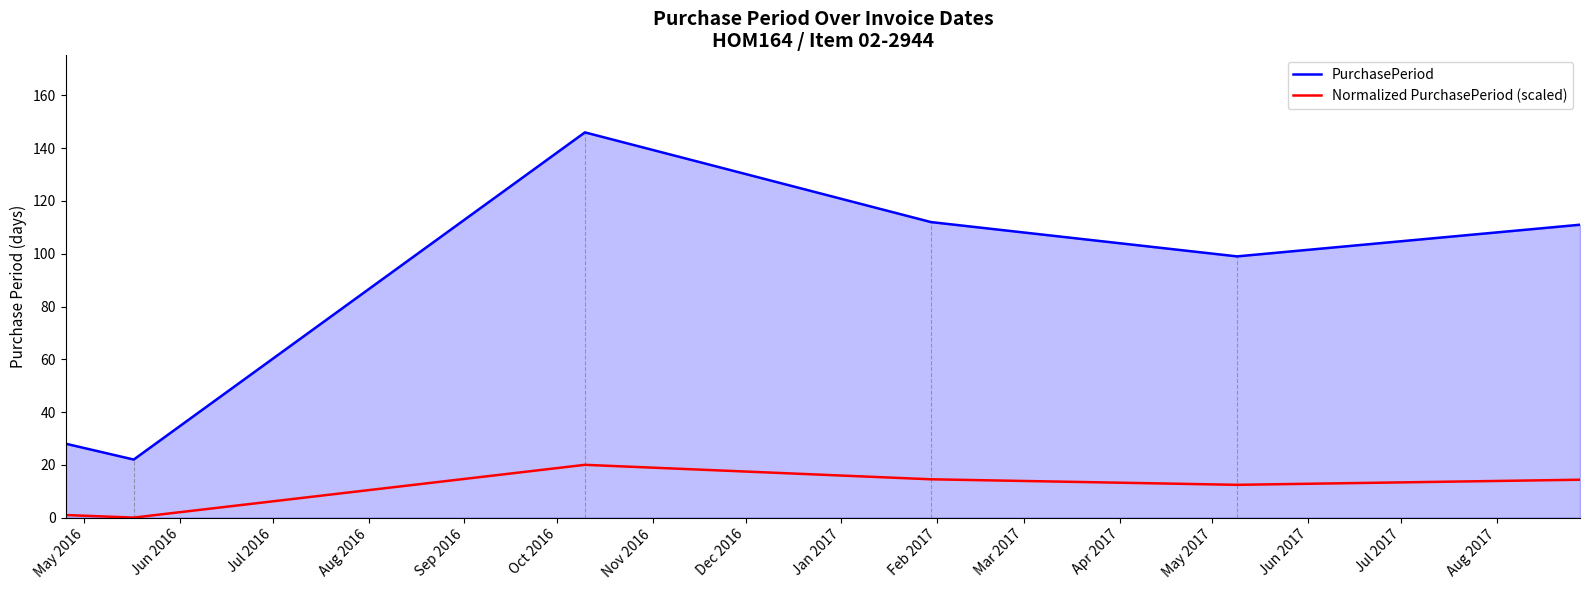

List the series in order of their overall mean, lowest first.

Normalized PurchasePeriod (scaled), PurchasePeriod